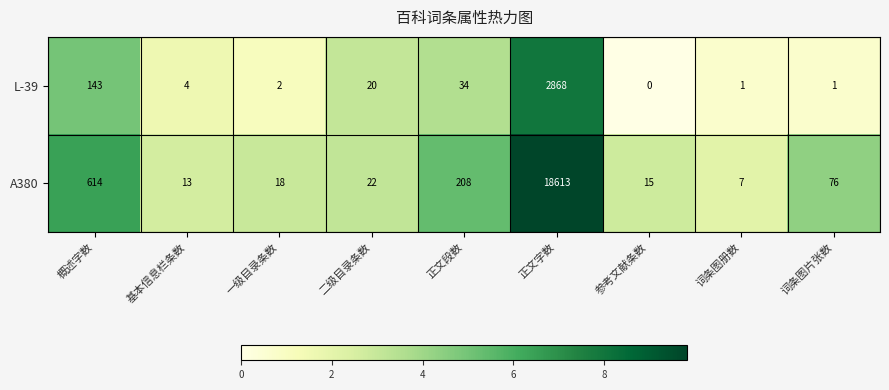

Rank the series by their maximum value, from lowest to highest.

L-39, A380